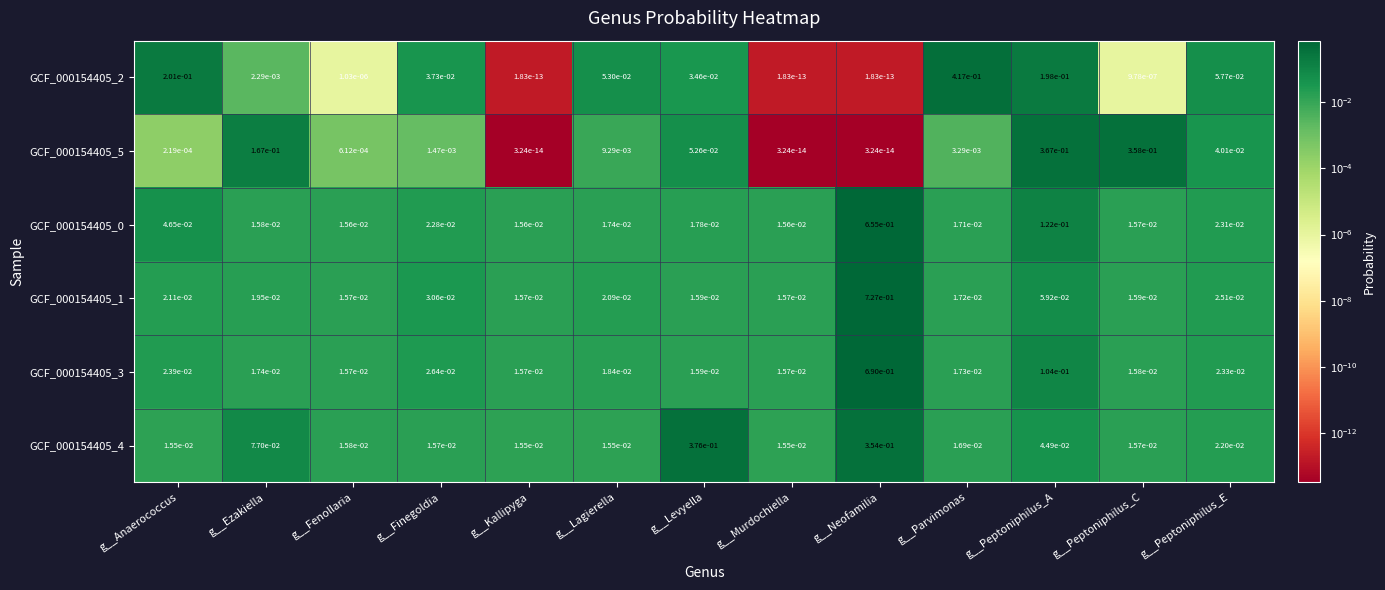

Which category has the highest value in the GCF_000154405_2 series?

g__Parvimonas